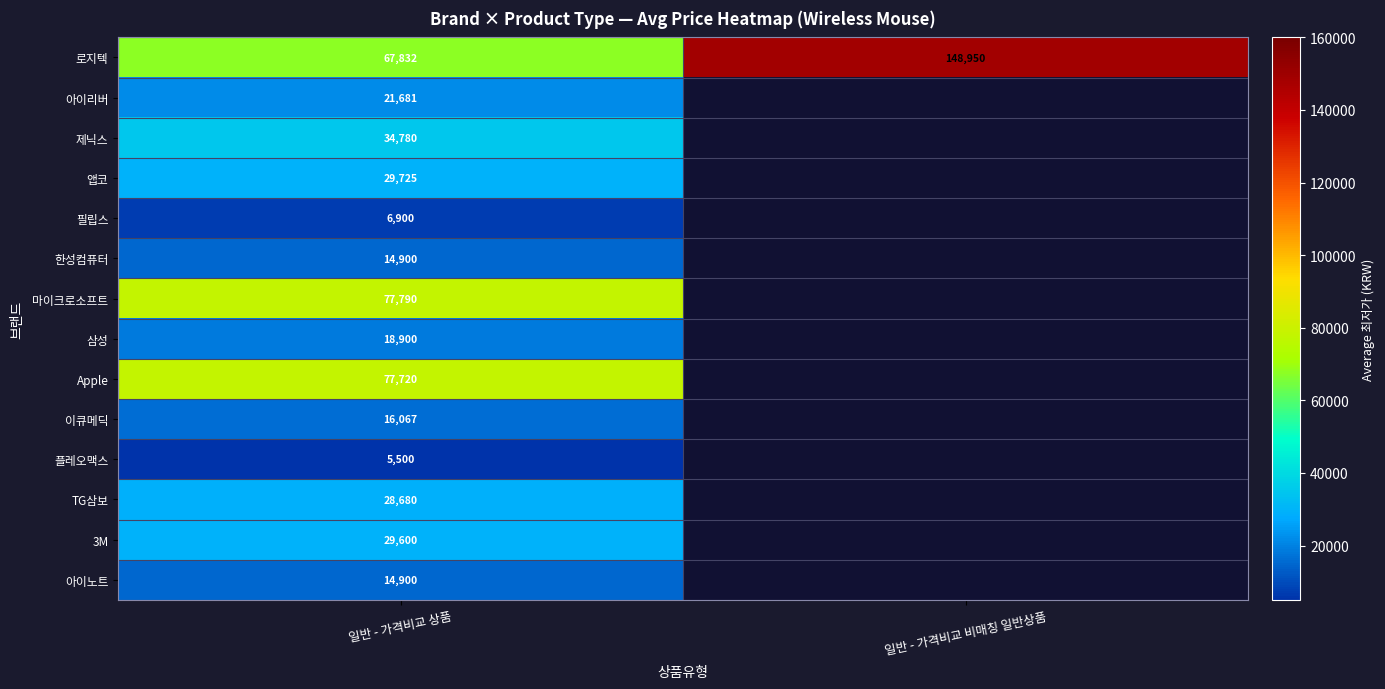

What is the total value across all series at 일반 - 가격비교 상품?

444975